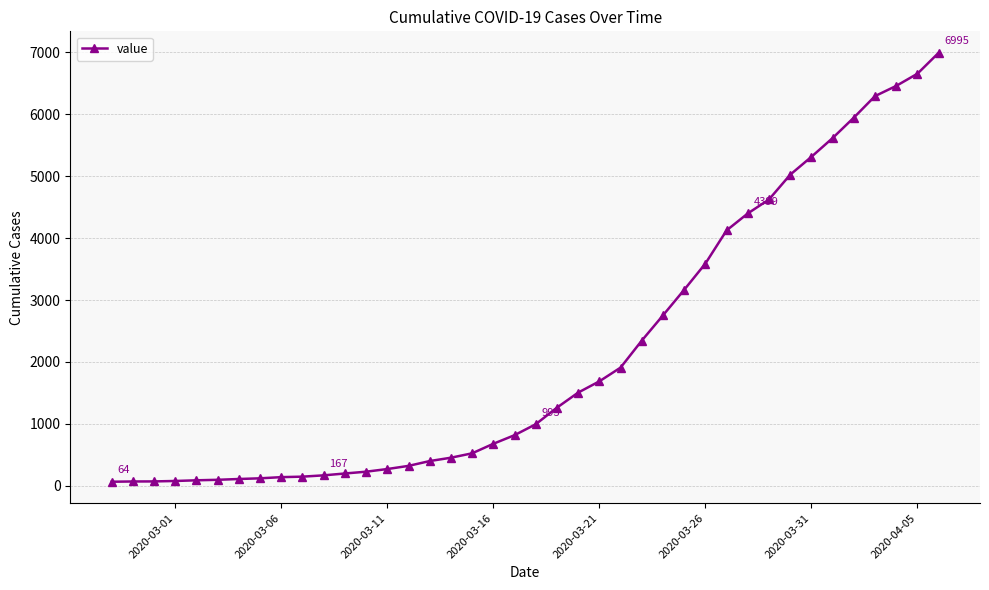

What is the difference between the maximum and minimum values?

6931